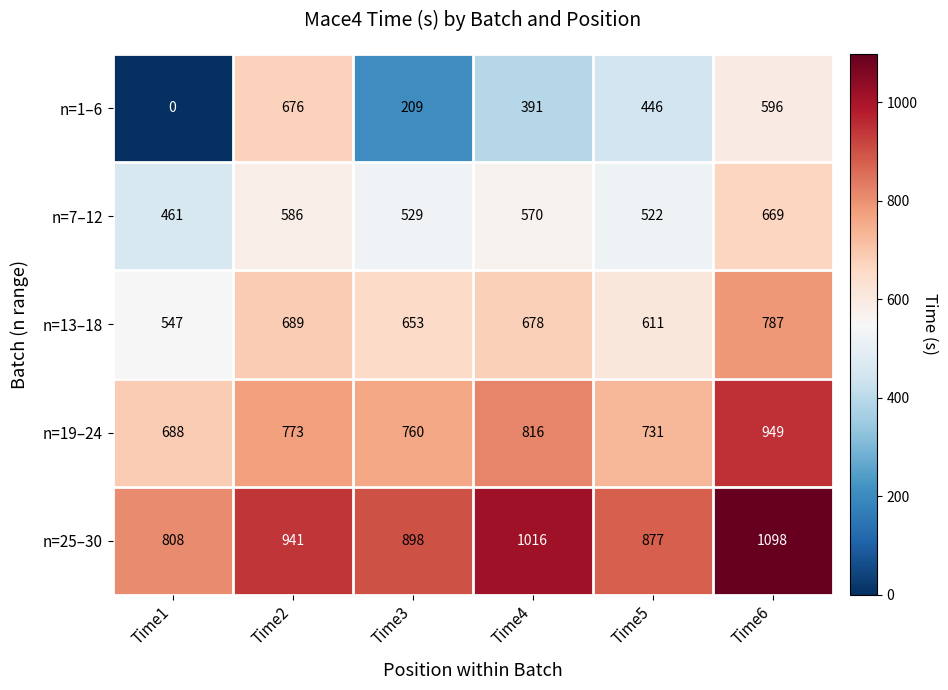

List the series in order of their peak value, highest first.

n=25–30, n=19–24, n=13–18, n=1–6, n=7–12